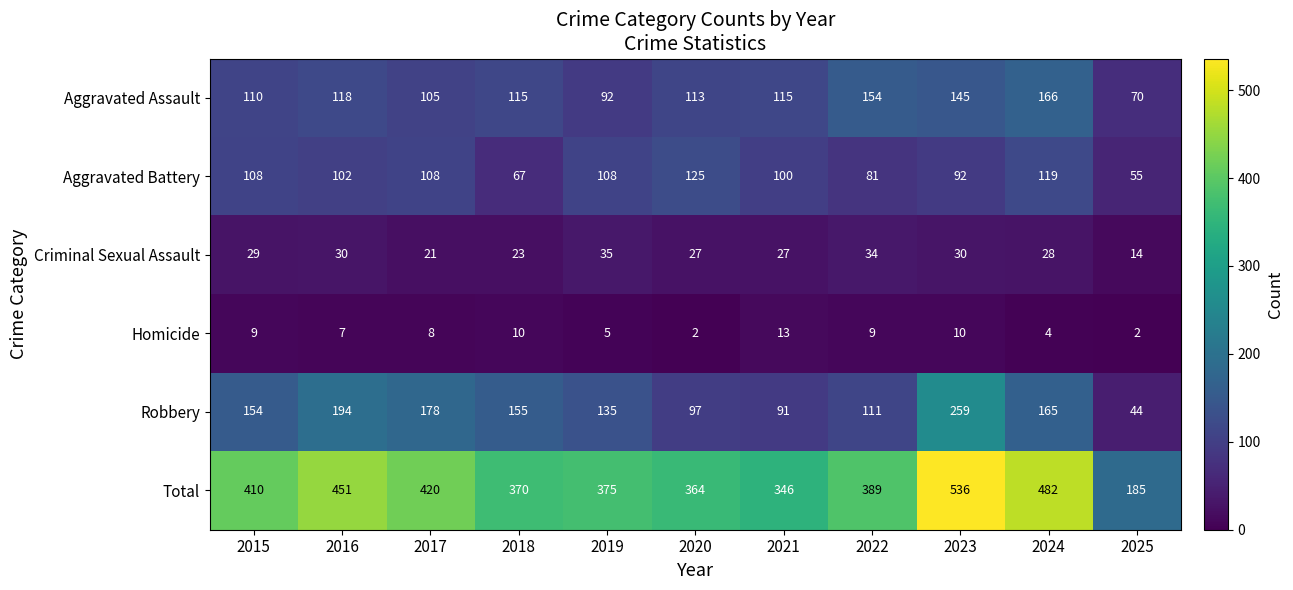

Rank the series by their maximum value, from highest to lowest.

Total, Robbery, Aggravated Assault, Aggravated Battery, Criminal Sexual Assault, Homicide